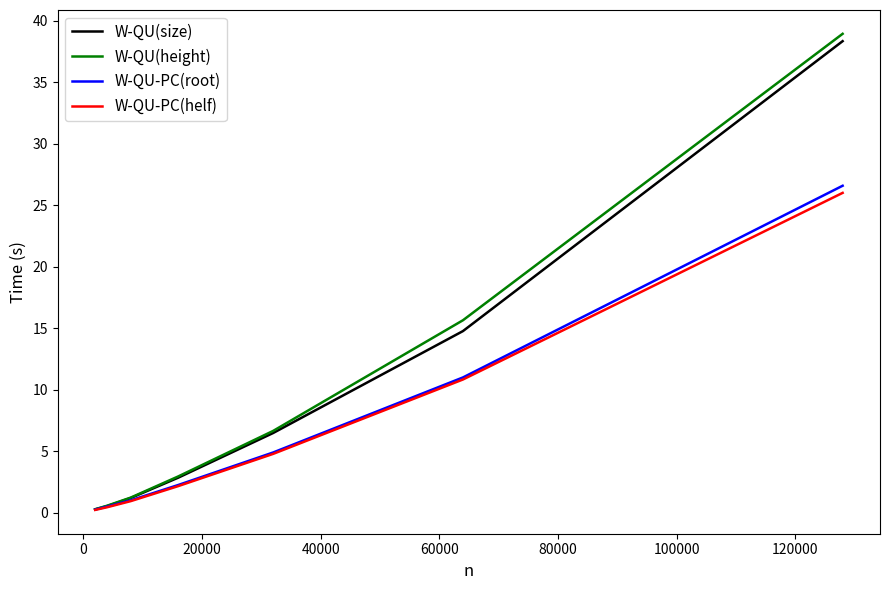

What is the greatest value displayed?

38.9